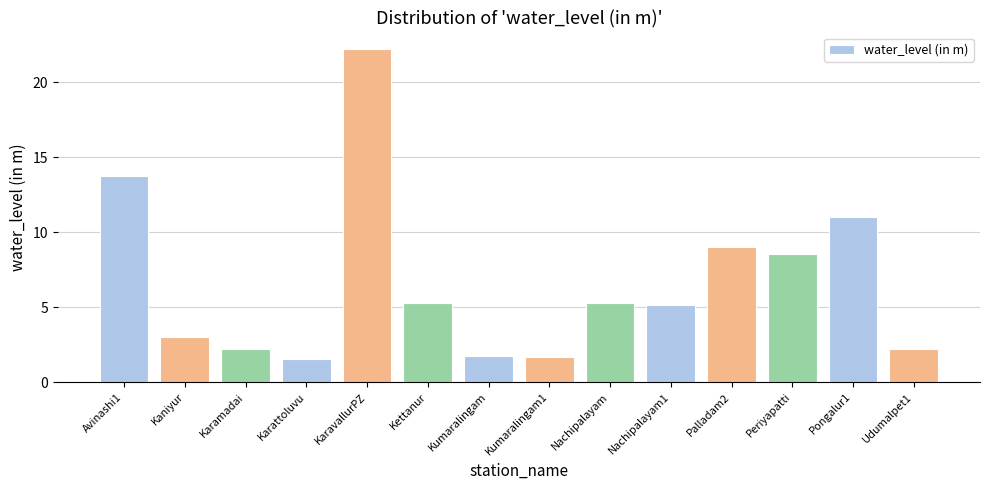

Which category has the highest value across all series?

KaravallurPZ